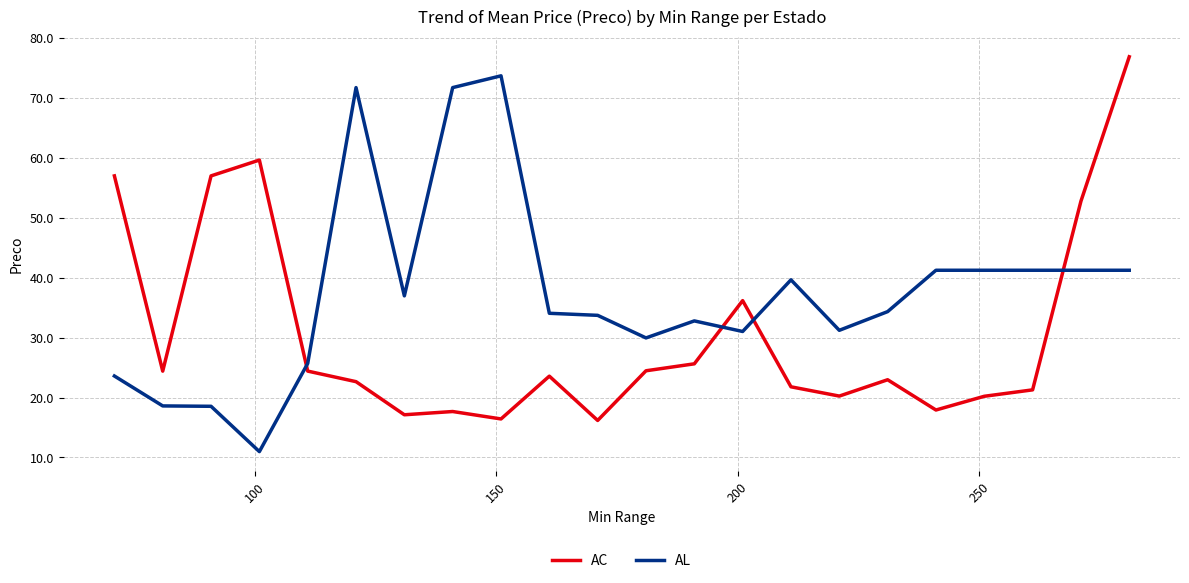

After their last crossing, which series has the higher values: AC or AL?

AC